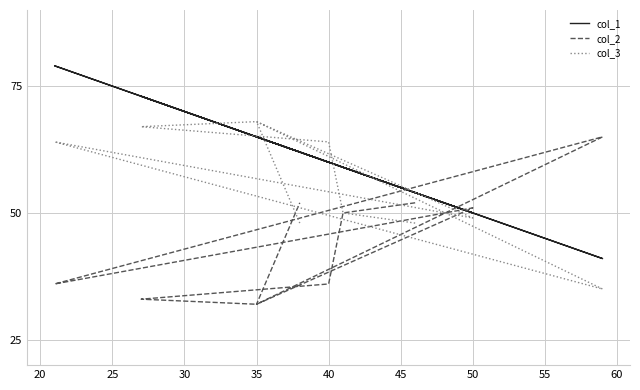

At how many categories does at least one series exceed 37?

10